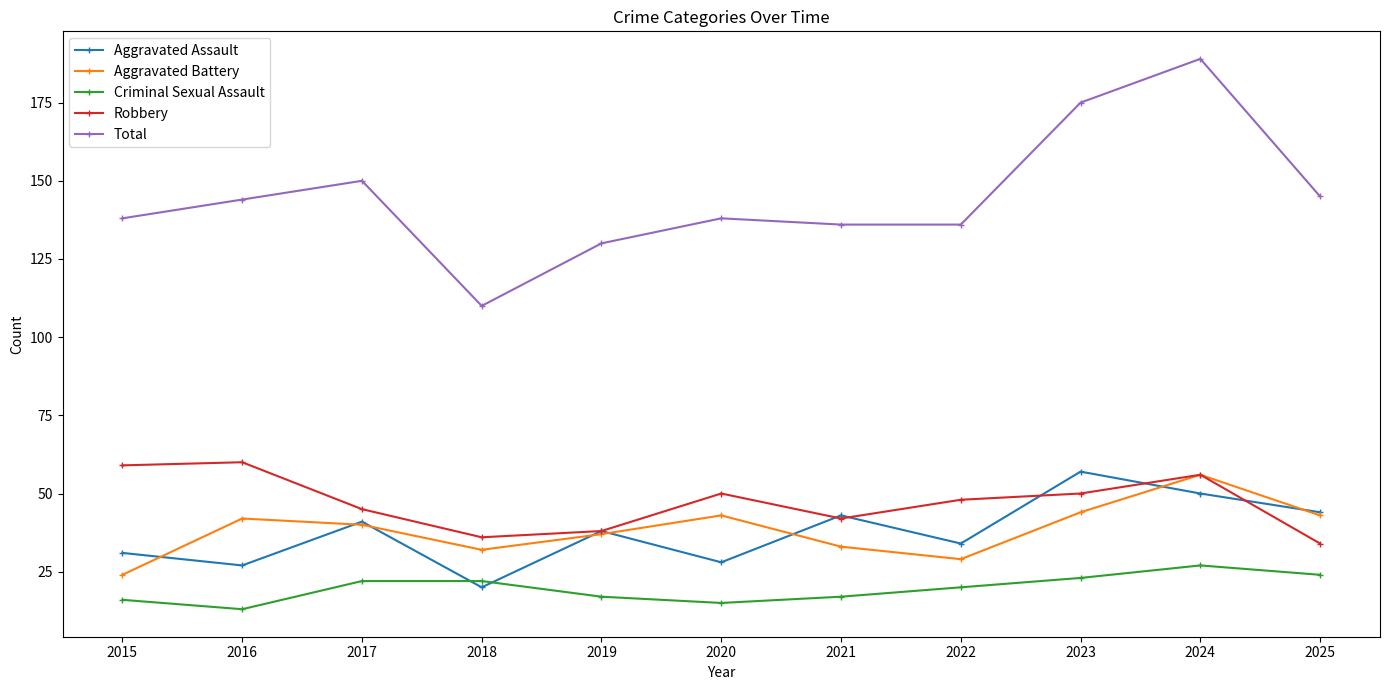

What is the spread (max minus min) of values at 2017?

128